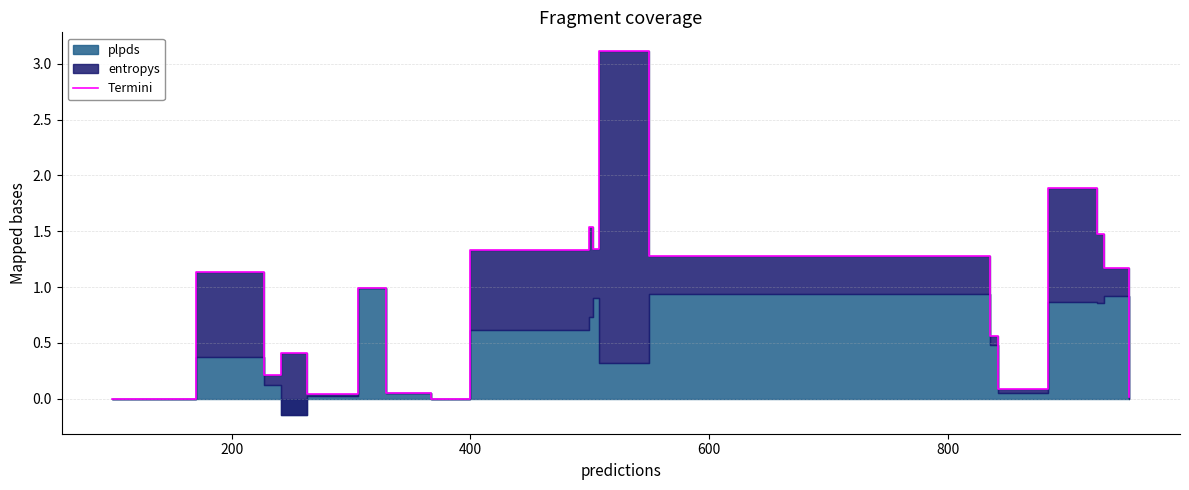

What is the sum of all values?

16.7